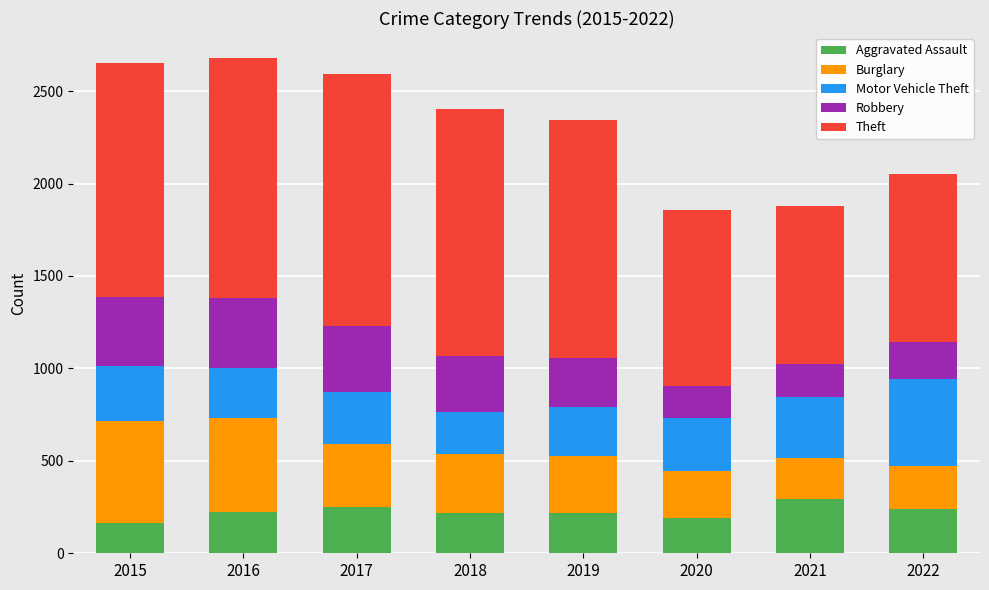

The Aggravated Assault series shows 164 at 2015. True or false?

True